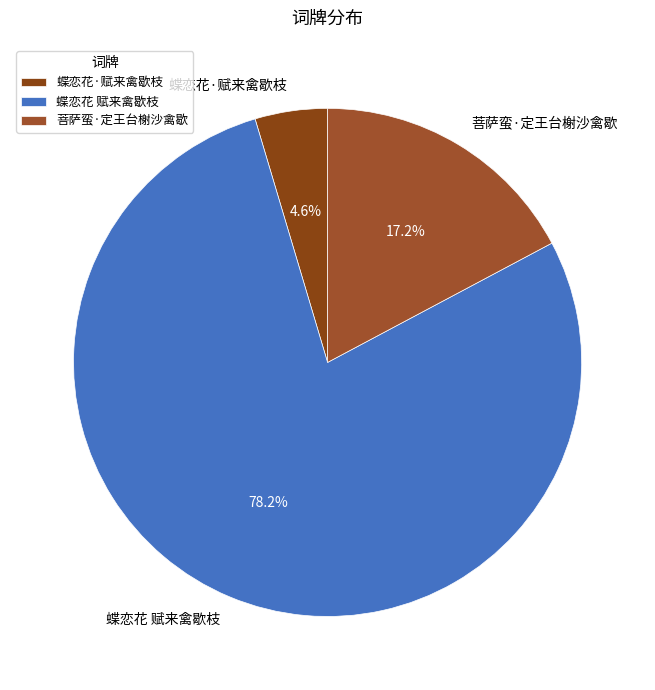

How much of the chart is everything except 蝶恋花 赋来禽歇枝?

21.8%